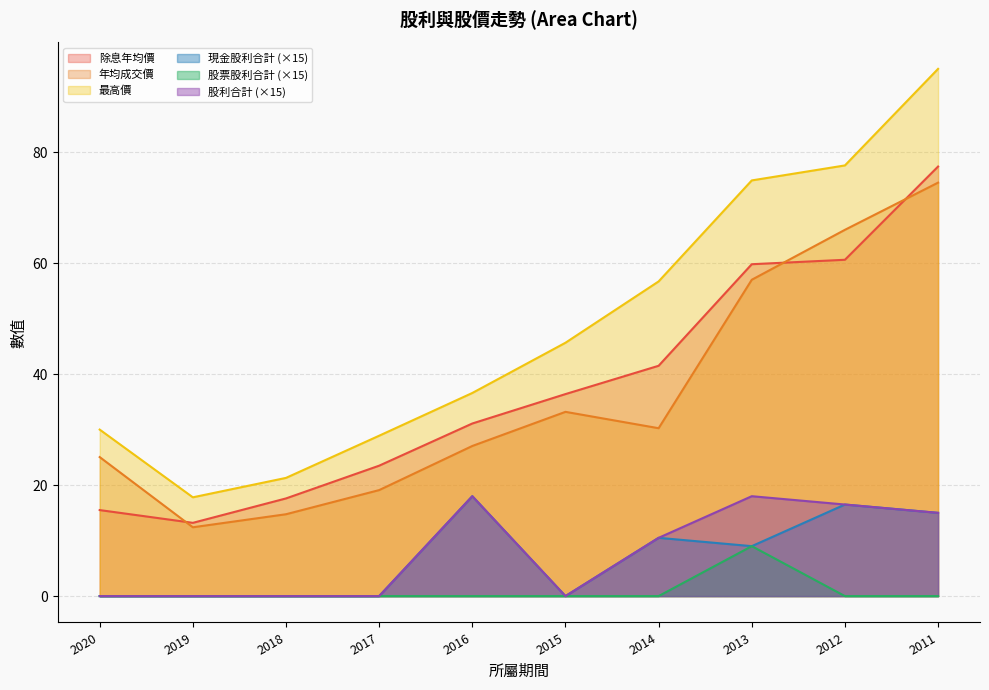

True or false: 股票股利合計 and 最高價 intersect in this chart.

False